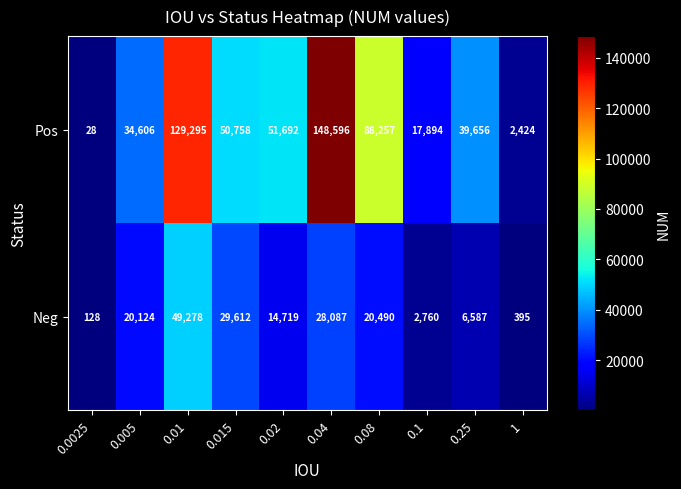

What is the difference between the Neg values at 0.04 and 0.005?

7963